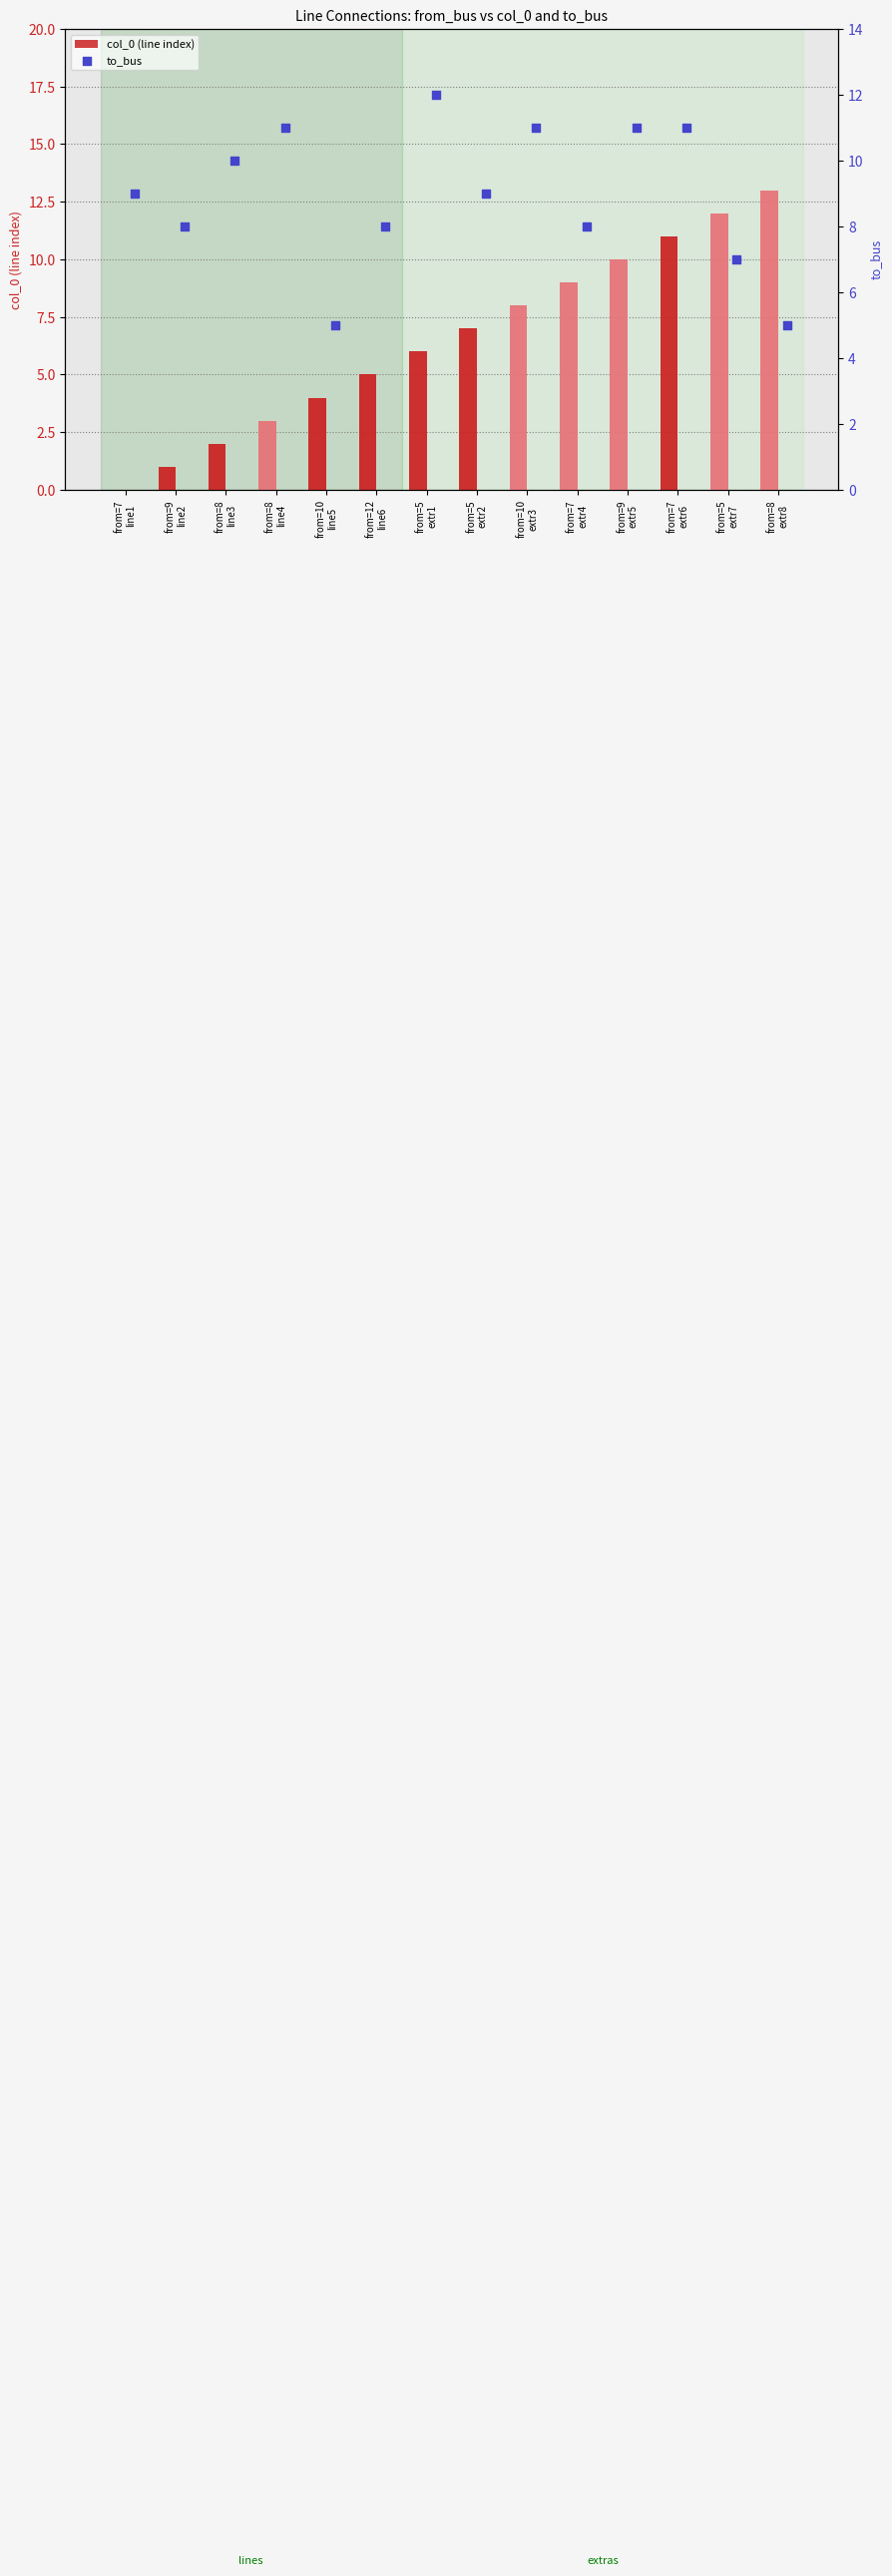

Which series reaches the maximum Y coordinate?

col_0 (line index)